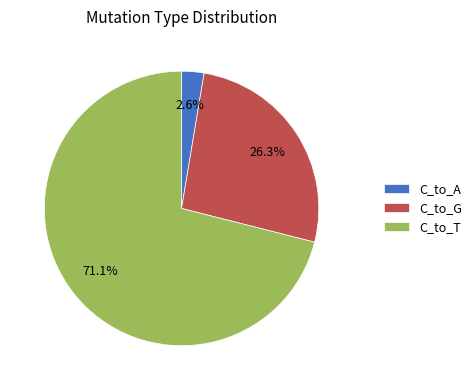

Between C_to_T and C_to_G, which is larger?

C_to_T